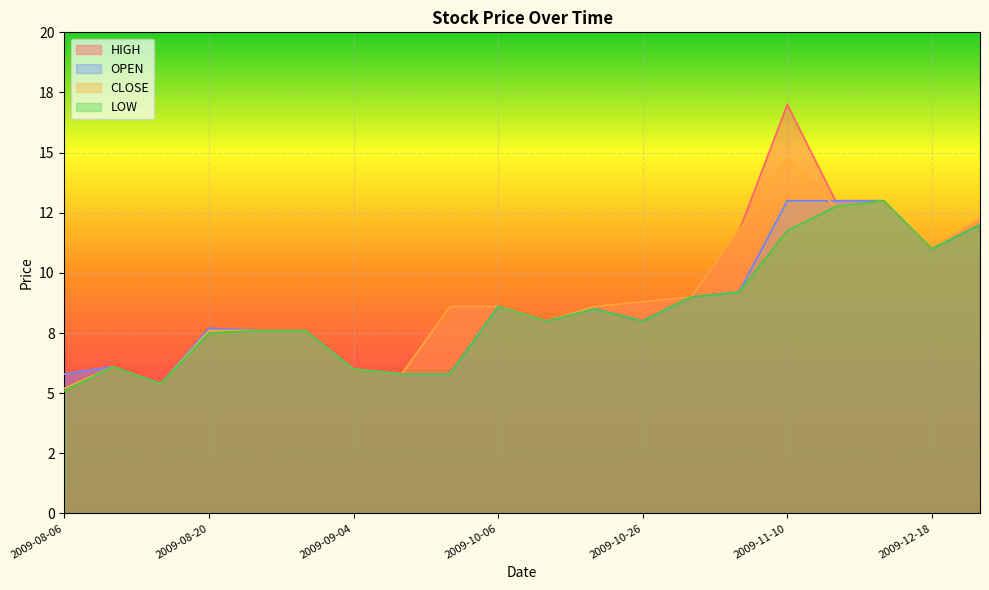

The value of OPEN at 2009-08-24 is 7.6. True or false?

True